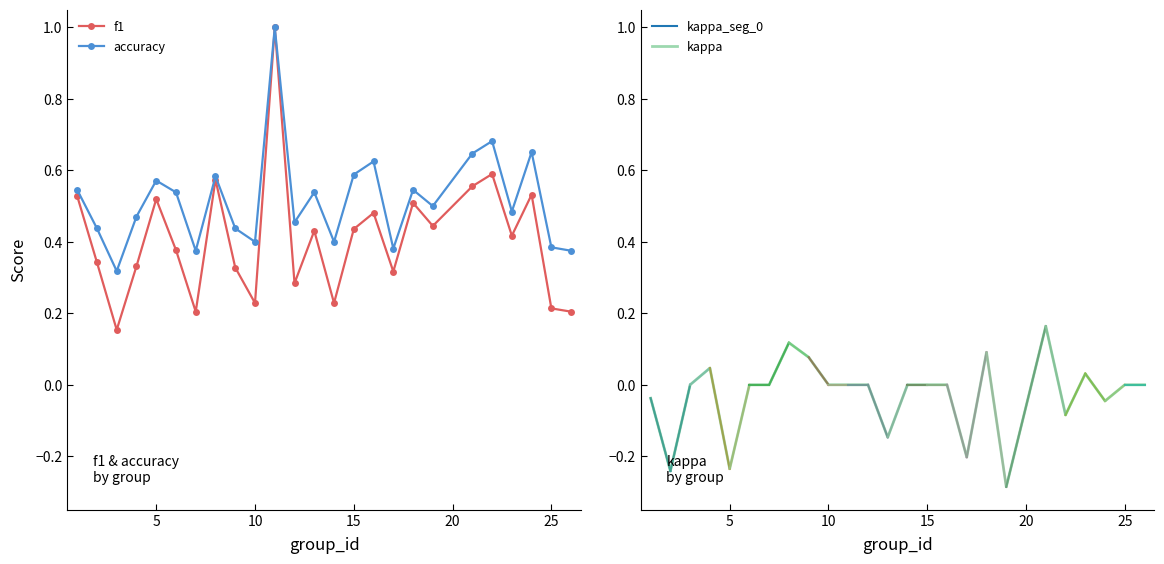

Which series has the largest total across all categories?

accuracy